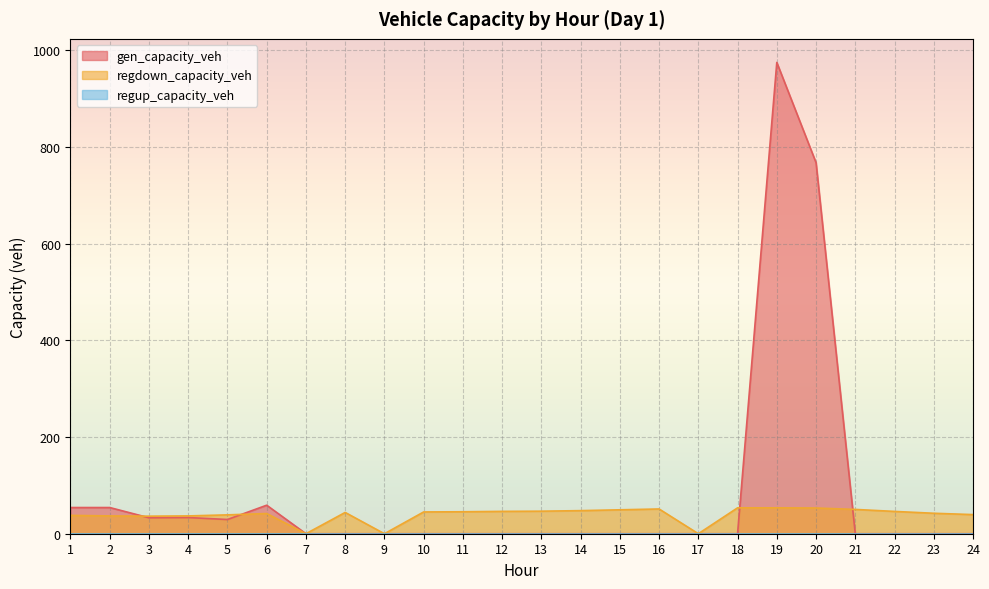

What is the average value of the regdown_capacity_veh series?

39.3